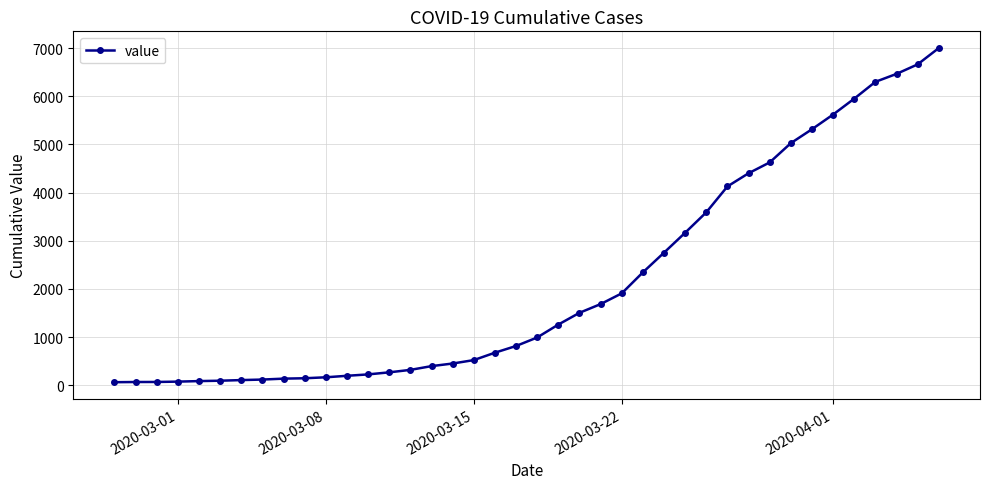

What is the greatest value displayed?

7003